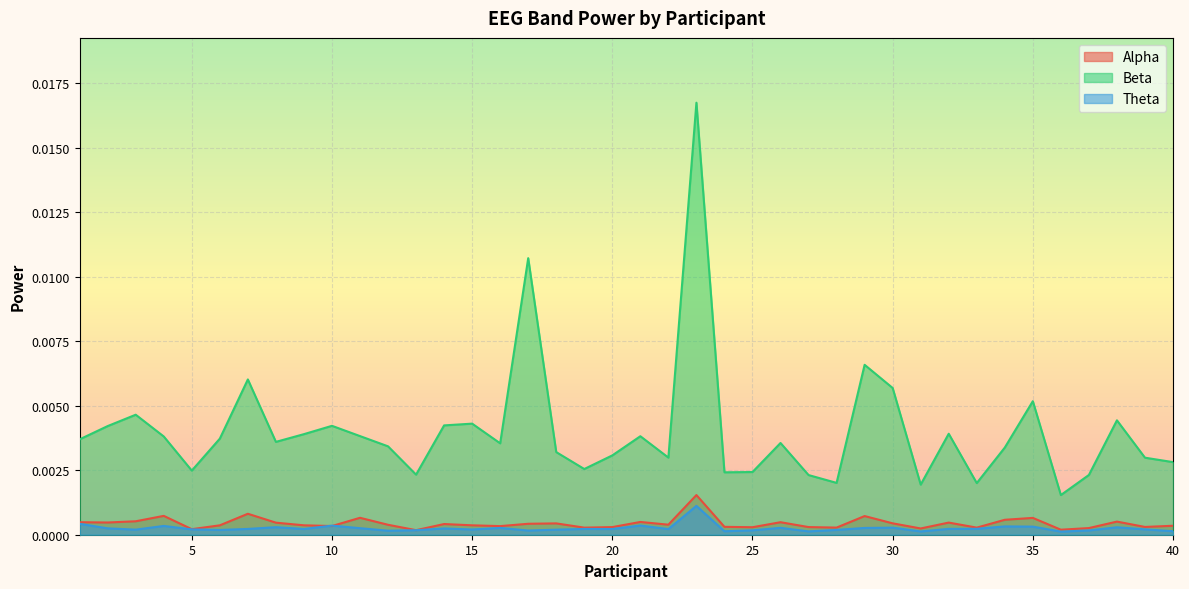

Which series has the largest range (max minus min)?

Beta